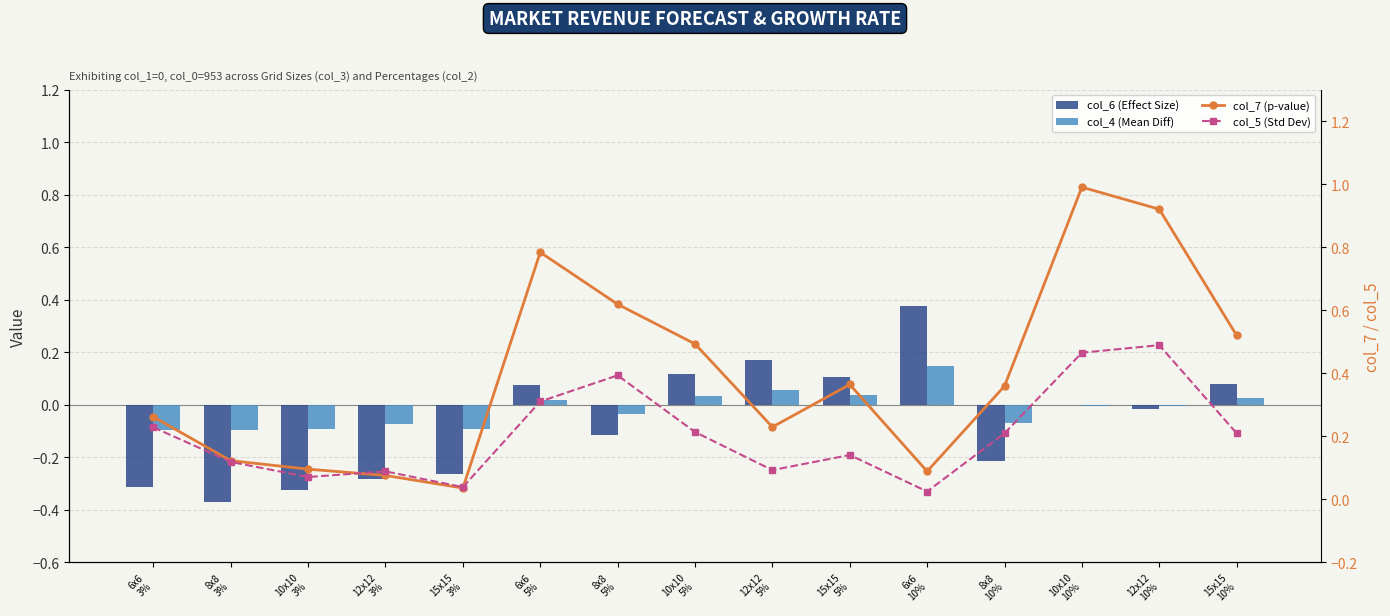

What is the difference between the second highest and minimum values in the col_5 (Std Dev) series?

0.4